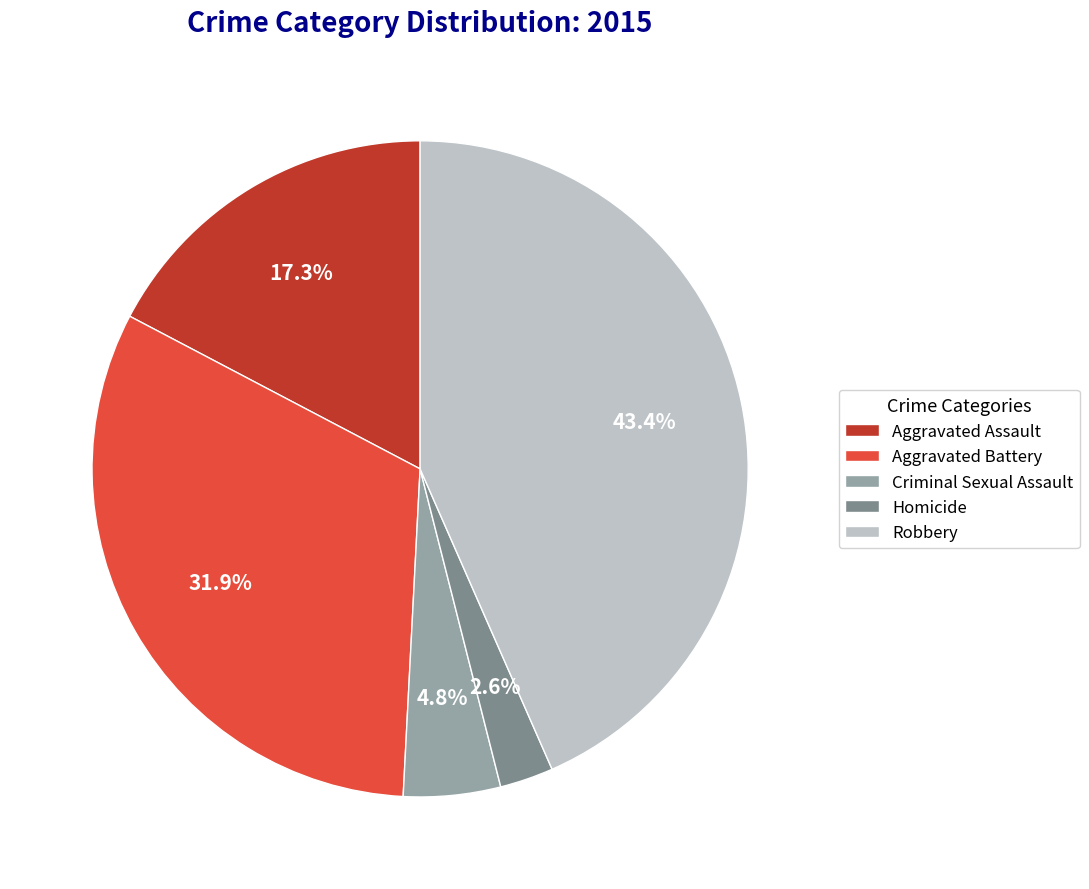

True or false: Aggravated Battery accounts for 32% of the total.

True